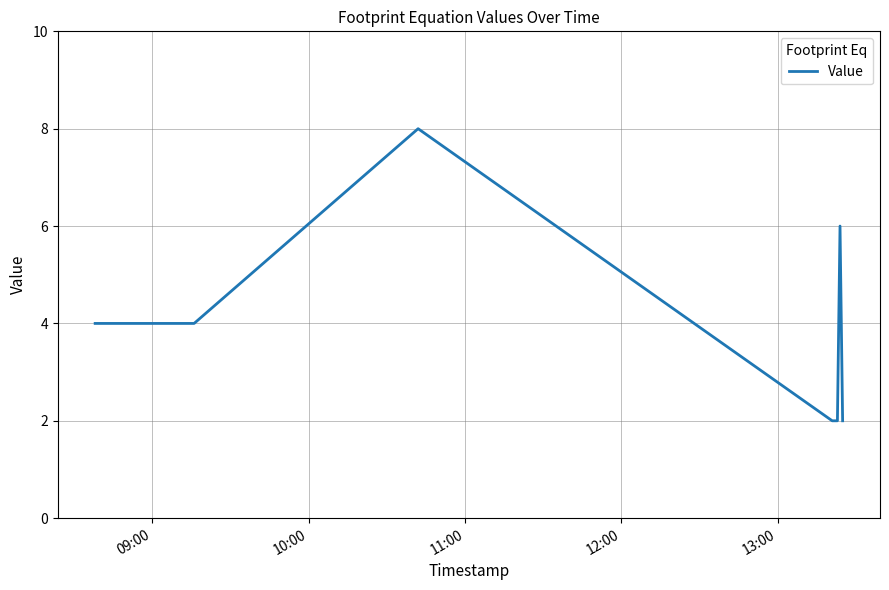

What is the difference between the maximum and minimum values?

6